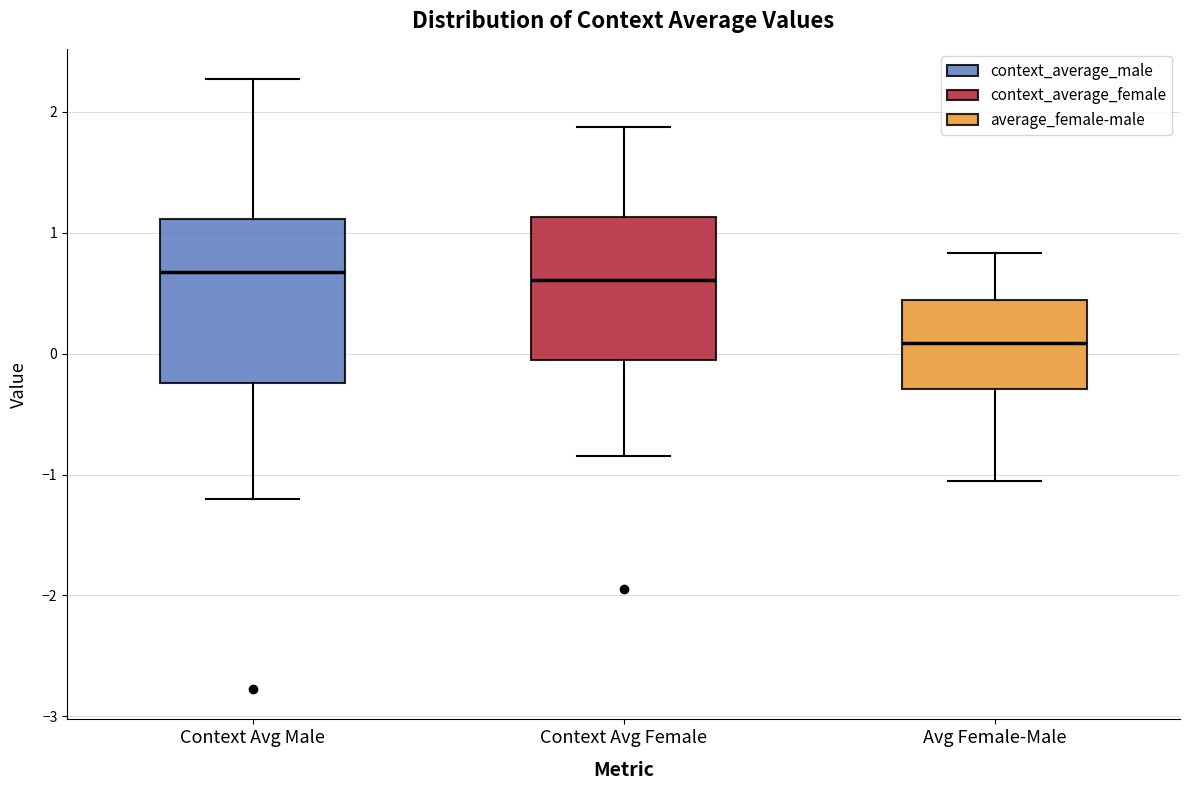

Reading left to right, read every box against the y-axis: the position of its median line, the range the box covers, and the ends of its whiskers. The values are not printed on the chart, so give them approximately, as read against the axis.

Context Avg Male: median 0.7, box -0.2 to 1.1, whiskers -1.2 to 2.3
Context Avg Female: median 0.6, box 0.0 to 1.1, whiskers -0.8 to 1.9
Avg Female-Male: median 0.1, box -0.3 to 0.4, whiskers -1.1 to 0.8